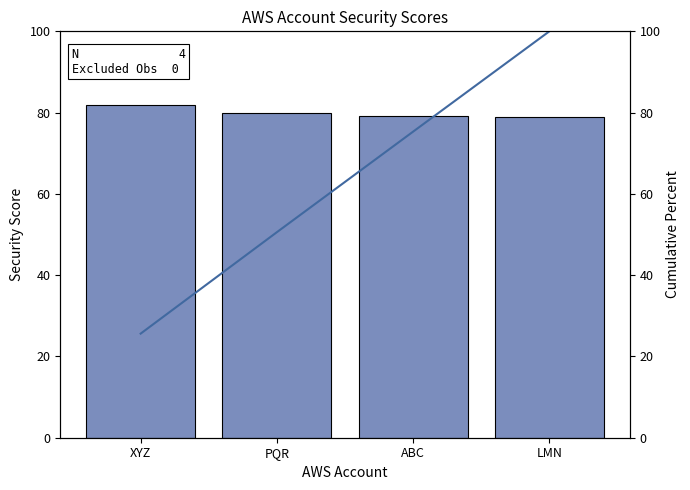

Rank the series at LMN from highest to lowest value.

Cumulative Percent, Security Score